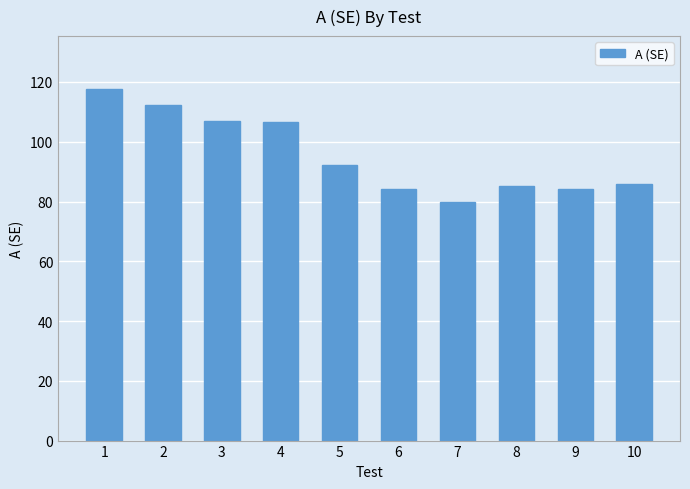

What is the difference between the values at 6 and 2?

28.2